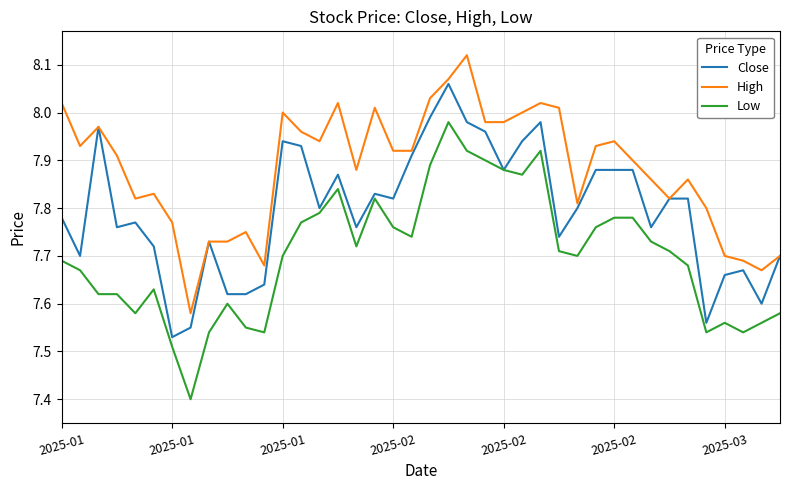

Which series has the widest spread of values?

Low